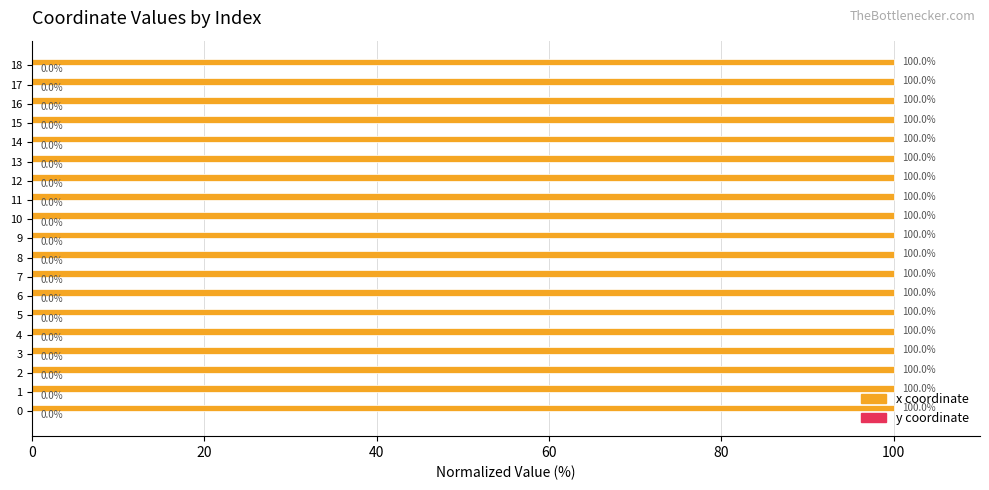

What is the total value across all series at 16?

100.0